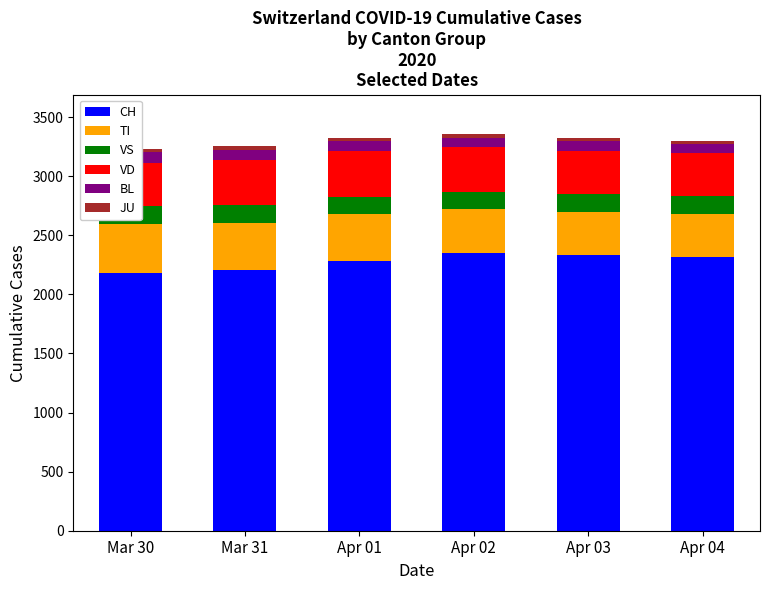

Rank the series by their maximum value, from highest to lowest.

CH, TI, VD, VS, BL, JU